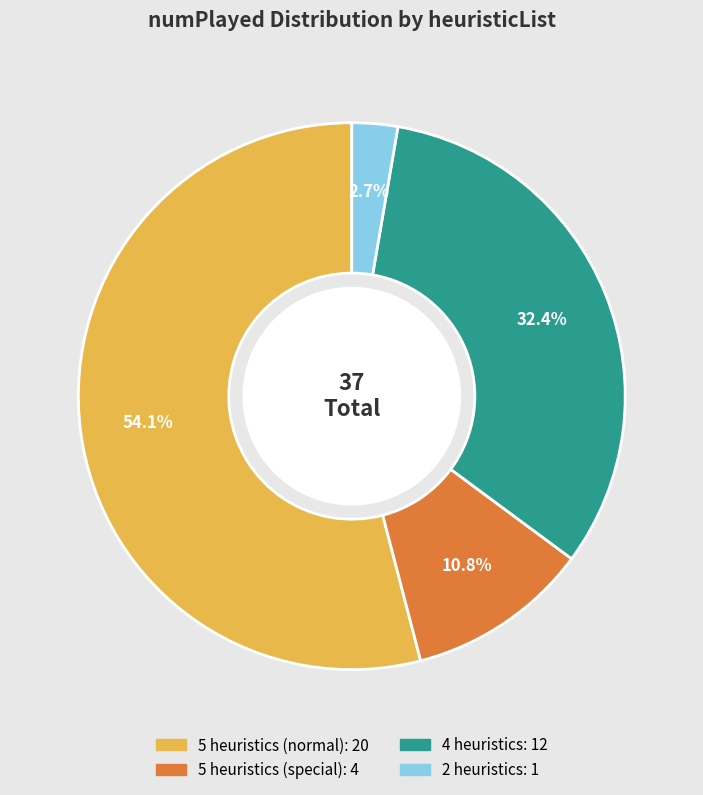

Is there a majority slice in this chart?

Yes